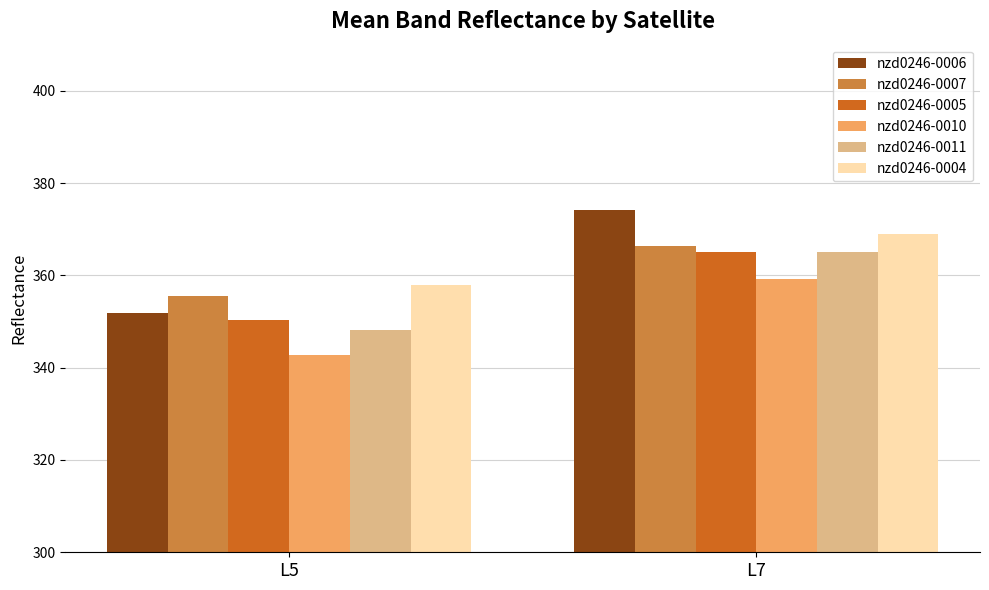

Between L5 and L7, which series saw the biggest shift?

nzd0246-0006